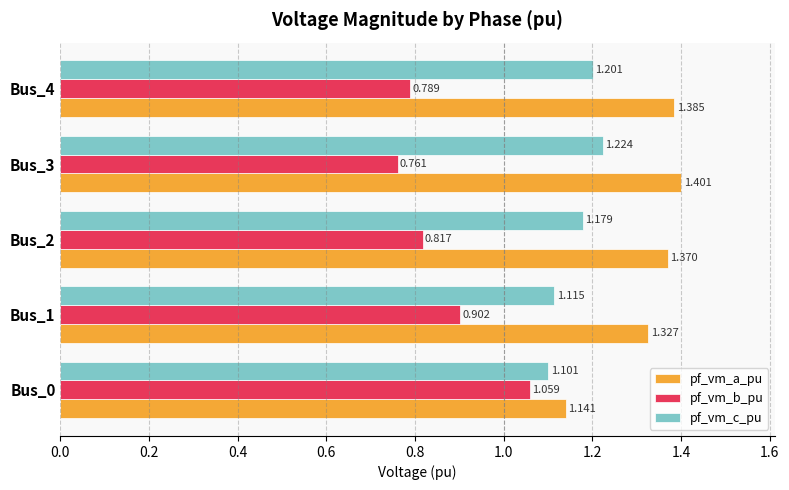

Is the value of pf_vm_a_pu at Bus_4 greater than the value of pf_vm_c_pu at Bus_1?

Yes